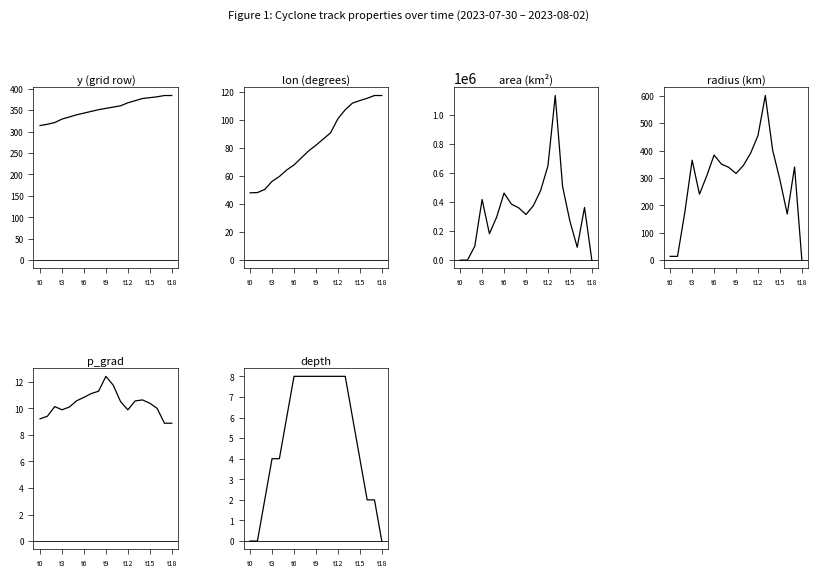

In area, how many points are higher than both neighbors (excluding endpoints)?

4